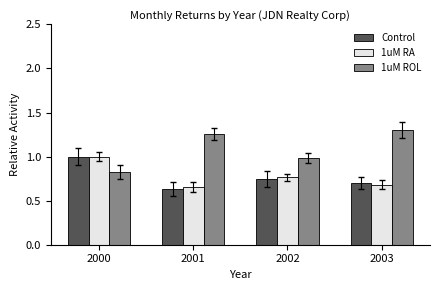

What is the total value across all series at 2000?

2.8